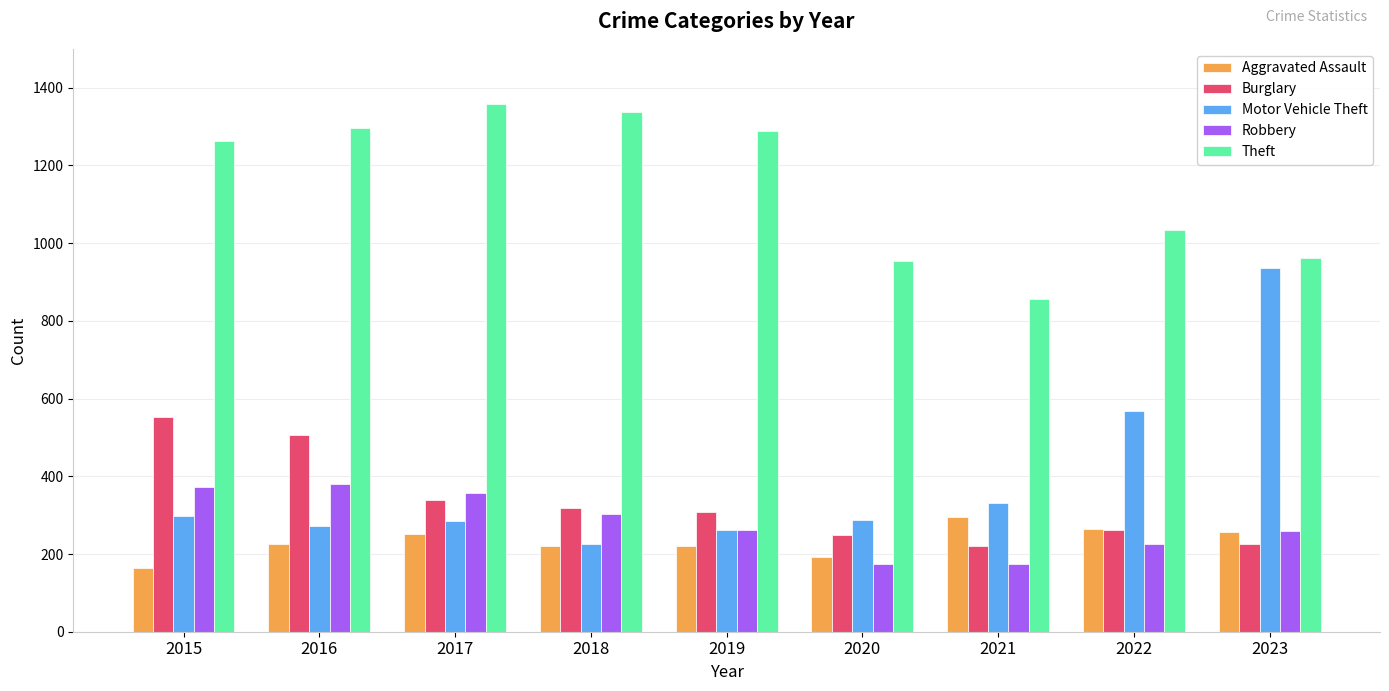

At which label does Robbery first exceed 263?

2015